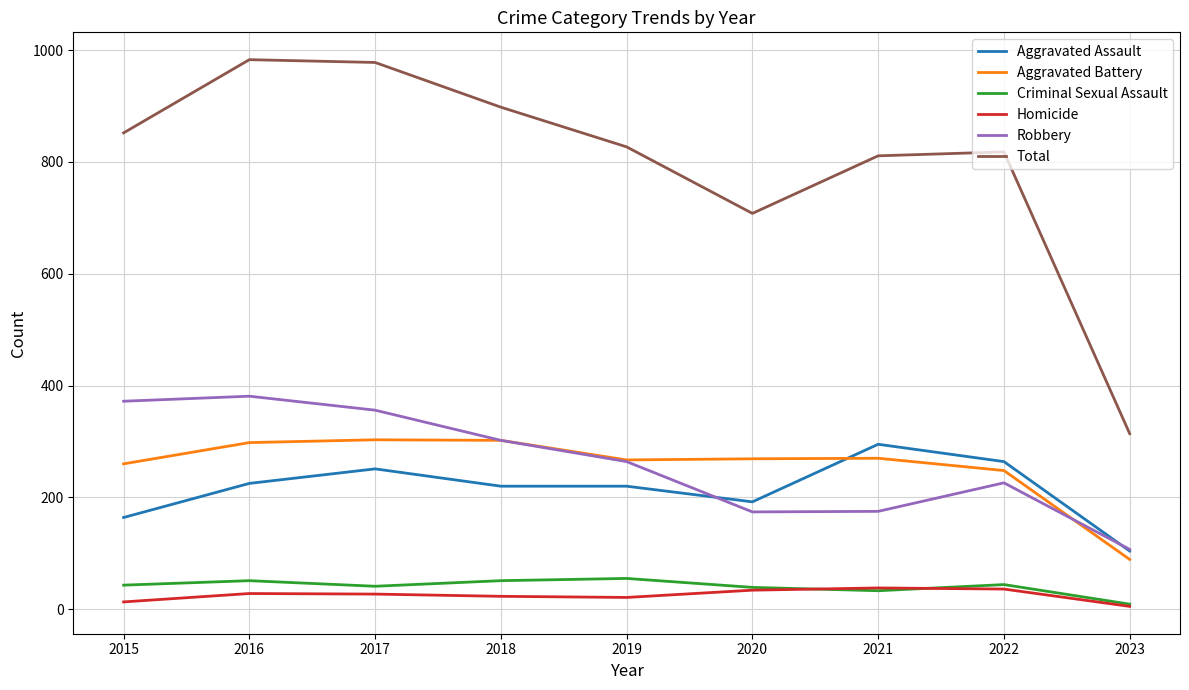

Is it true that Total equals 465 at 2019?

False